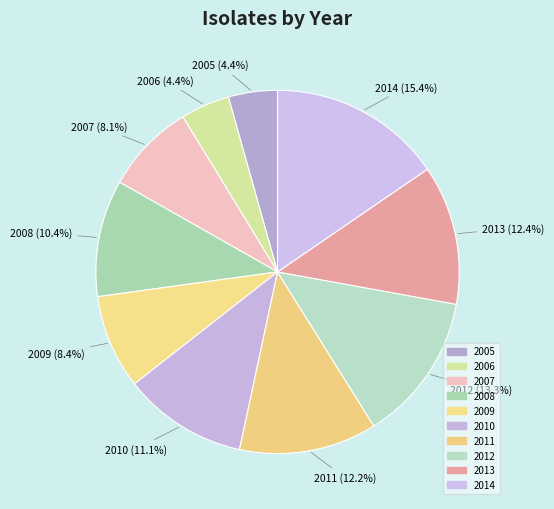

Is there a majority slice in this chart?

No